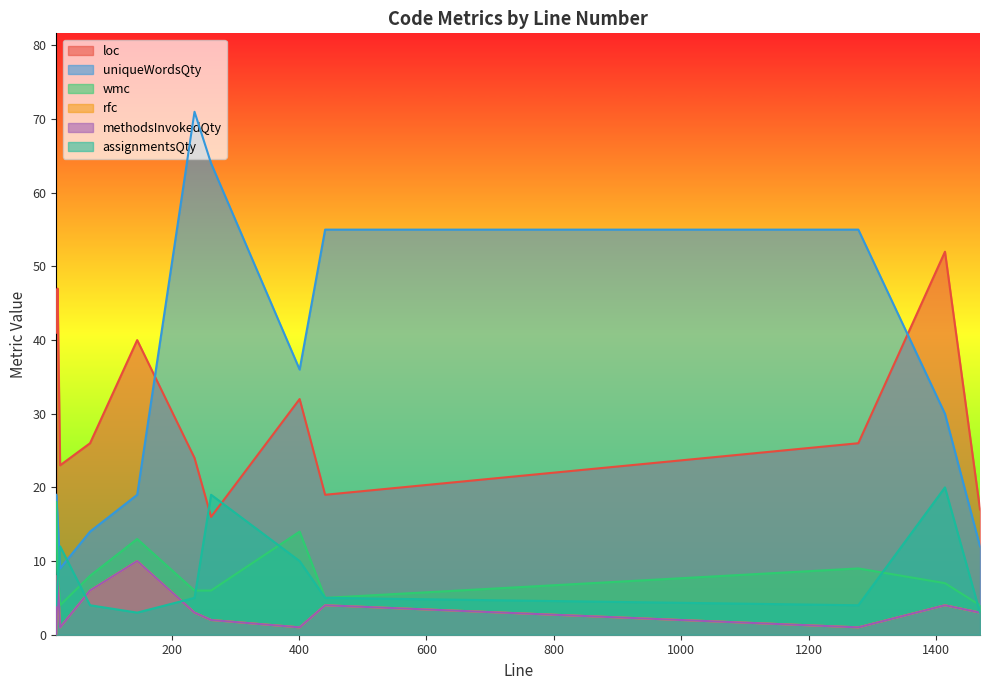

Does the chart display data point markers on the line(s)?

No